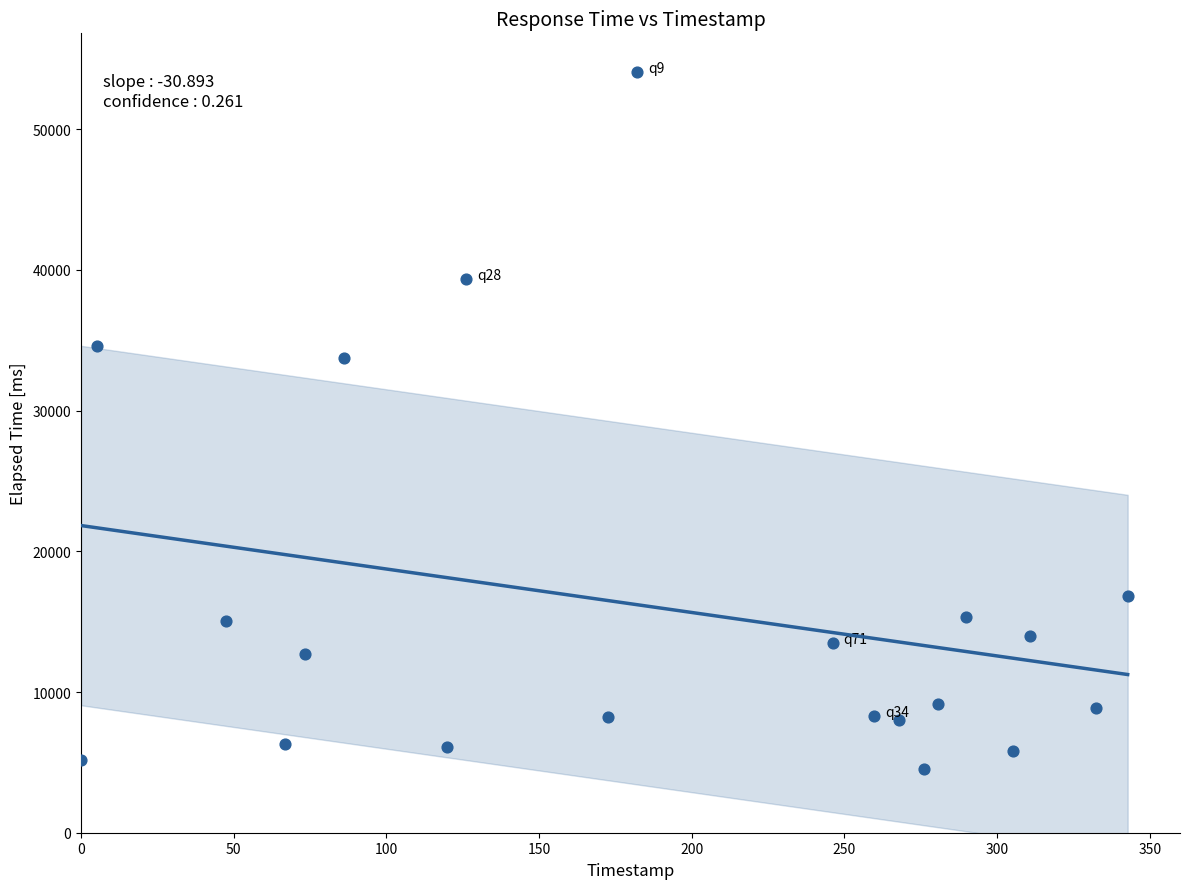

What is the range of Y values (max minus min)?

49521